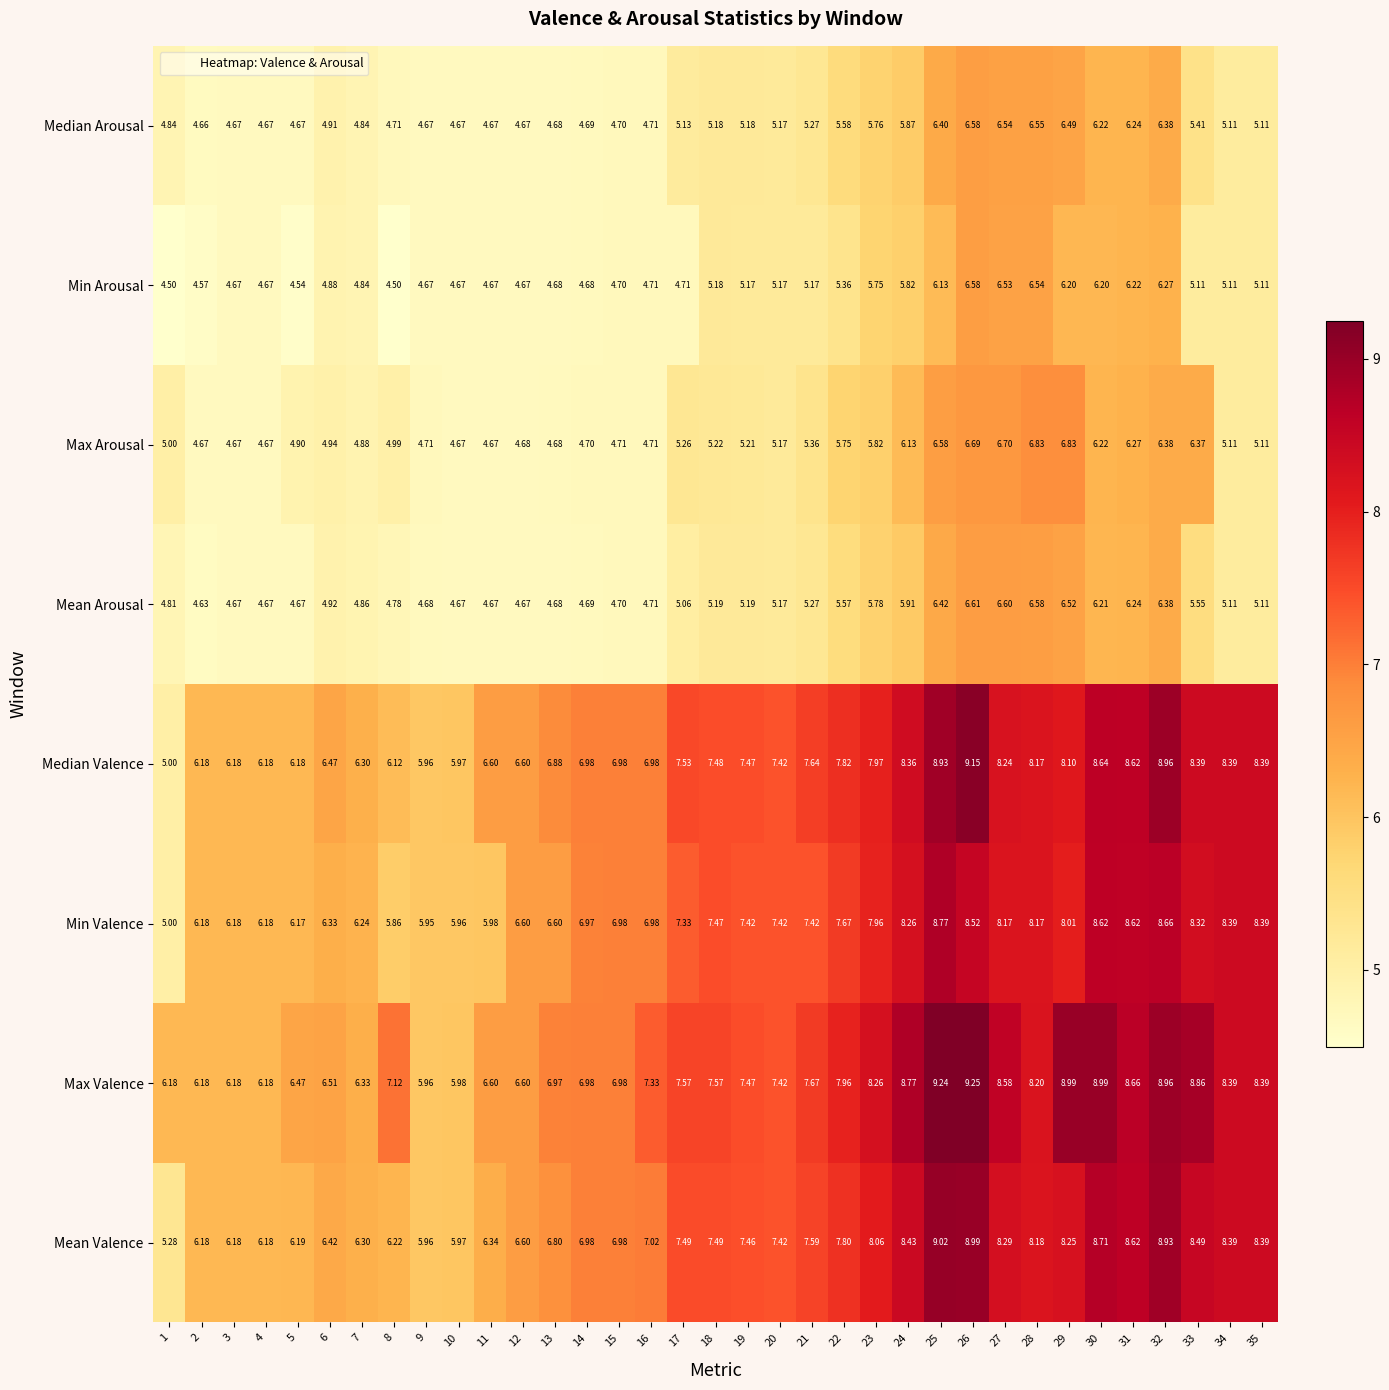

At 8, list the series in order from smallest to largest.

Min Arousal, Median Arousal, Mean Arousal, Max Arousal, Min Valence, Median Valence, Mean Valence, Max Valence